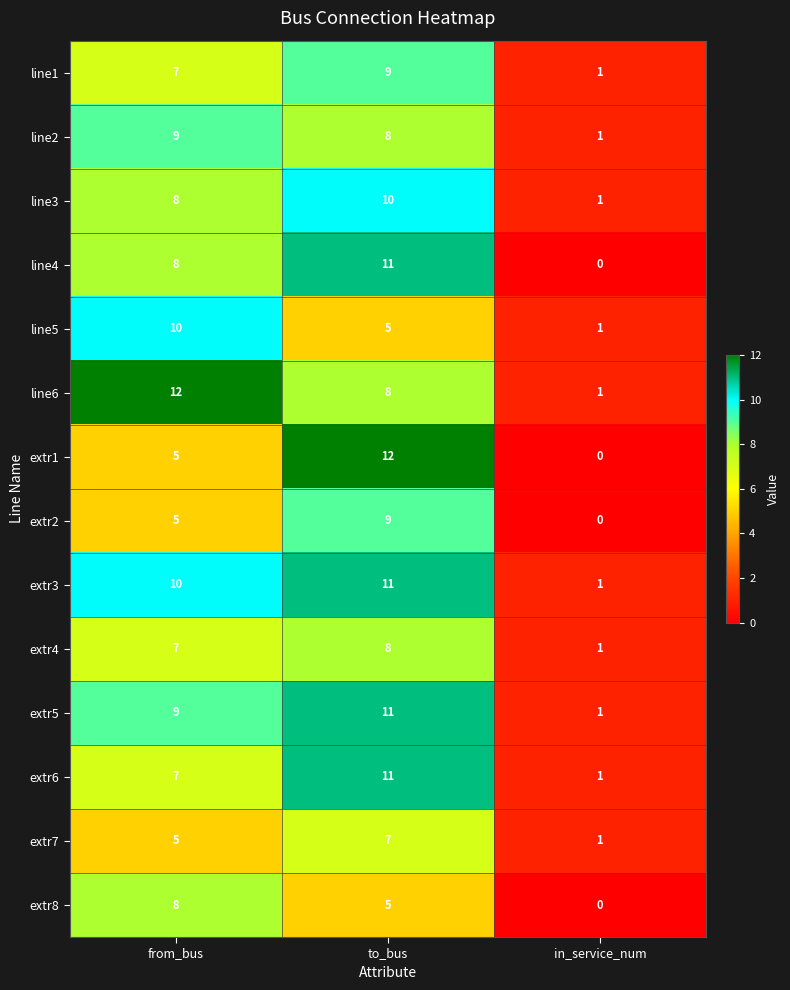

Which category has the lowest value in the extr1 series?

in_service_num